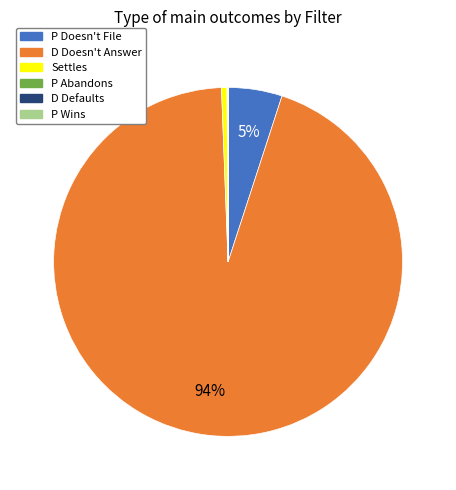

Which category has the biggest portion of the pie?

D Doesn't Answer